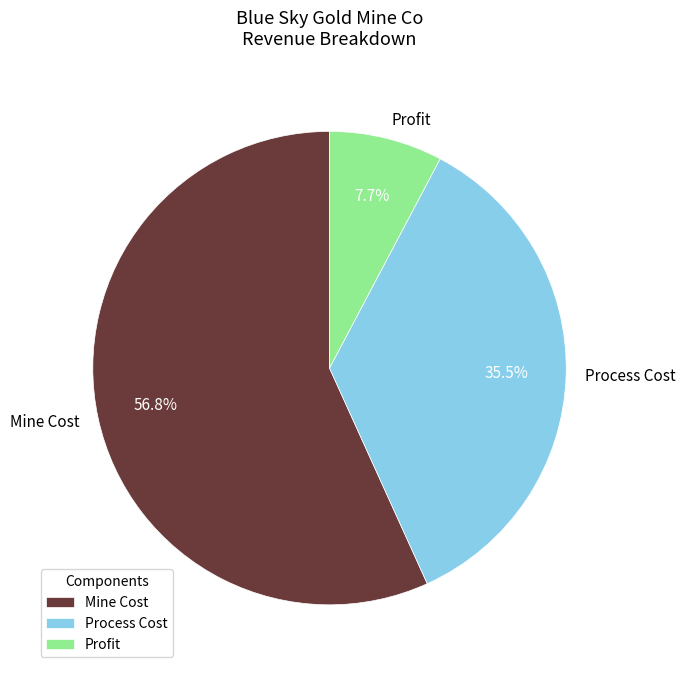

Which slice is the largest?

Mine Cost